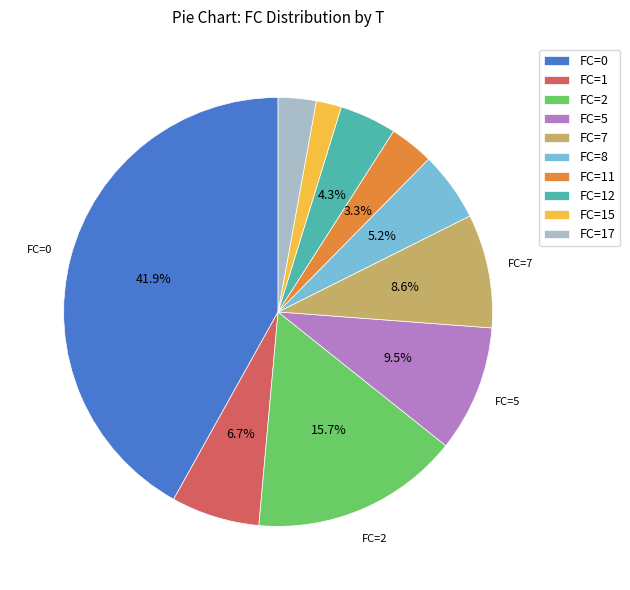

Between FC=1 and FC=15, which is larger?

FC=1